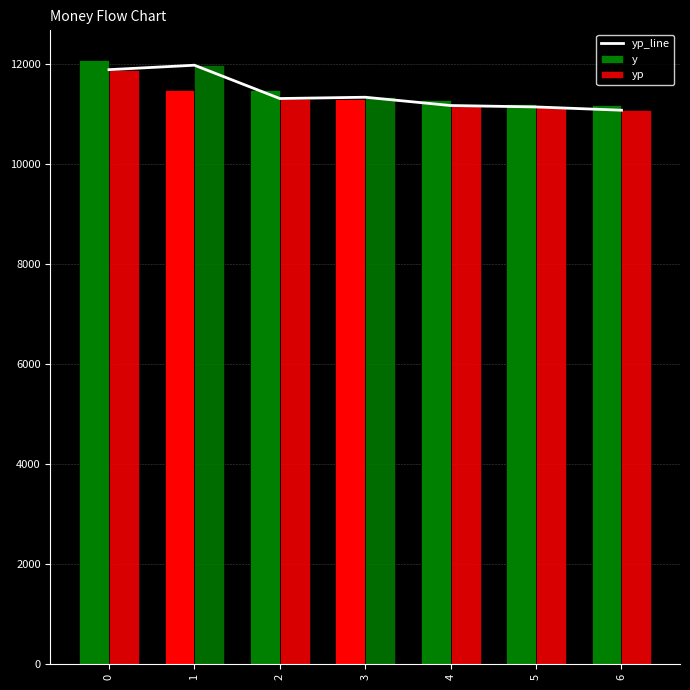

What is the sum of all yp values?

79901.3